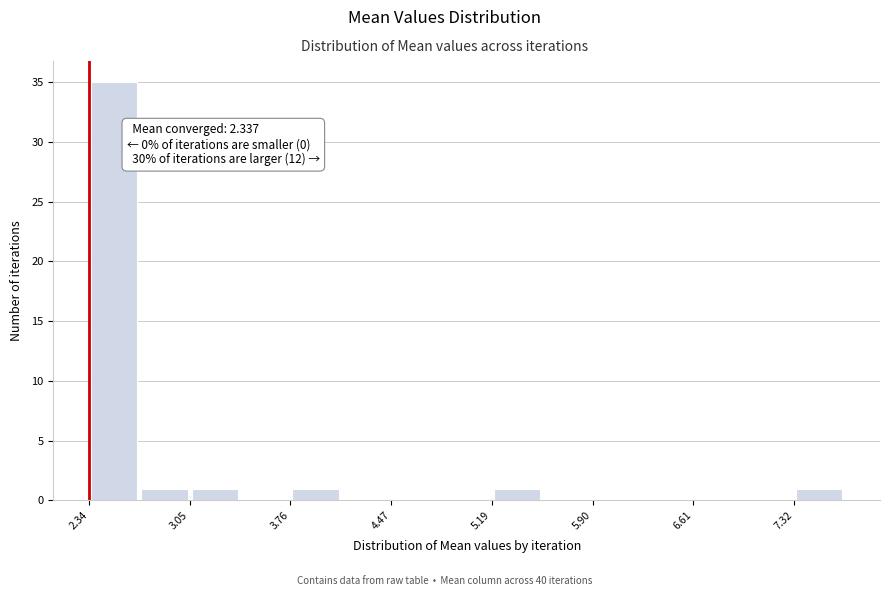

Around what value on the x-axis is the tallest bar? Give the approximate position of its centre, as read against the axis.

2.5